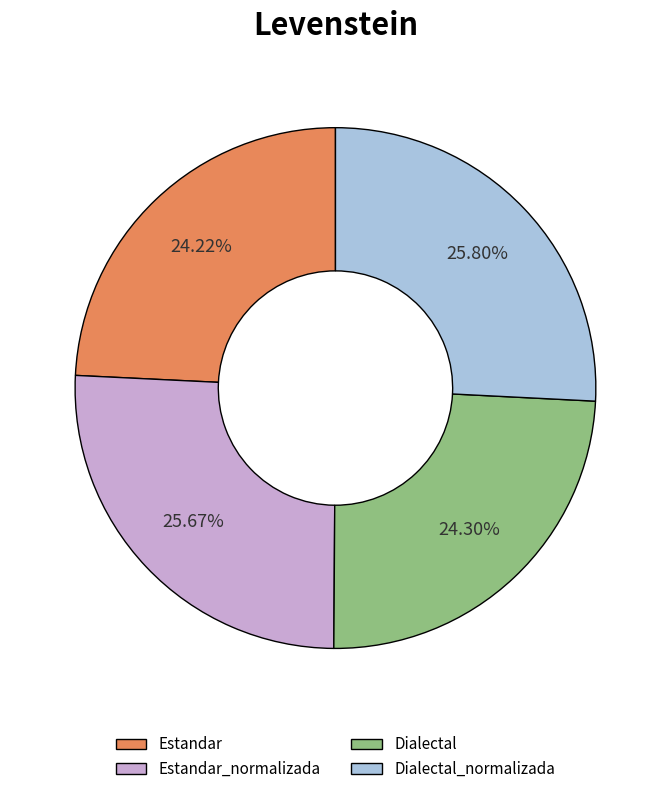

To the nearest percent, what portion does Estandar_normalizada represent?

26%